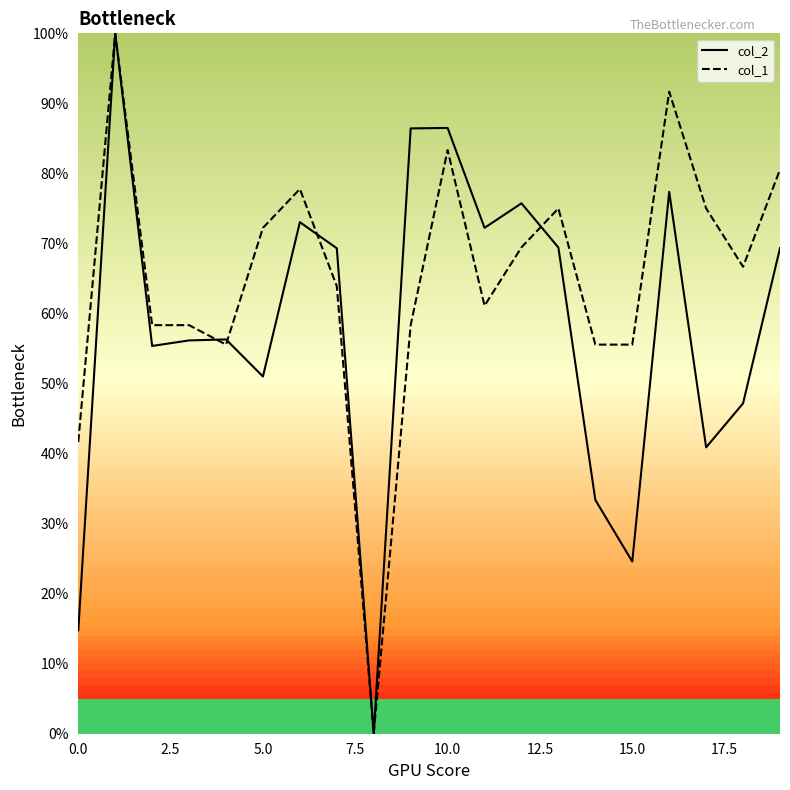

Rank the series at 10.0 from highest to lowest value.

col_2, col_1